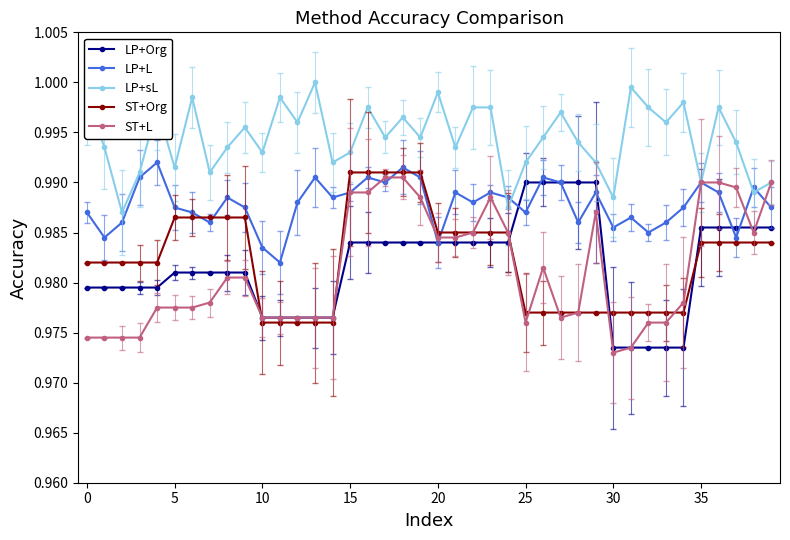

In LP+sL, how many points are lower than both neighbors (excluding endpoints)?

14